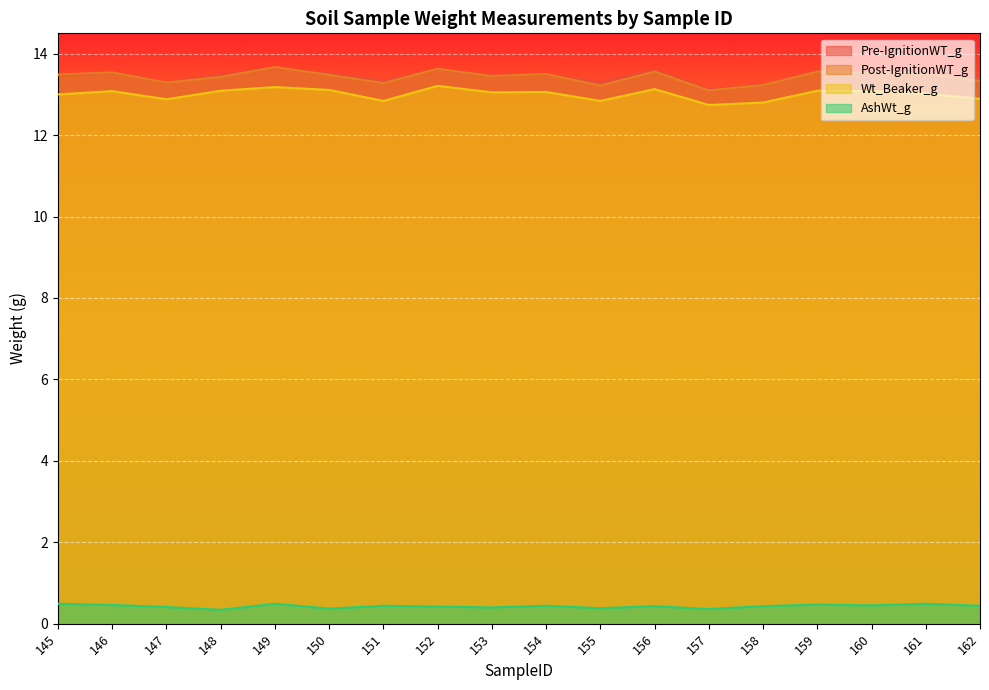

Which label corresponds to the smallest value in the chart?

148